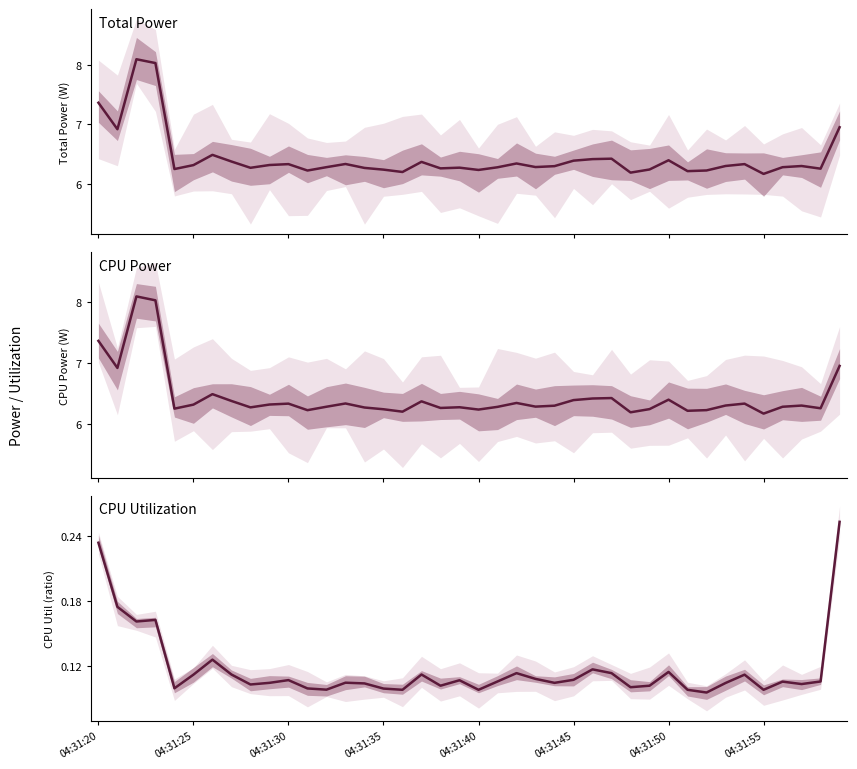

What is the sum of all CPU Utilization values?

4.7